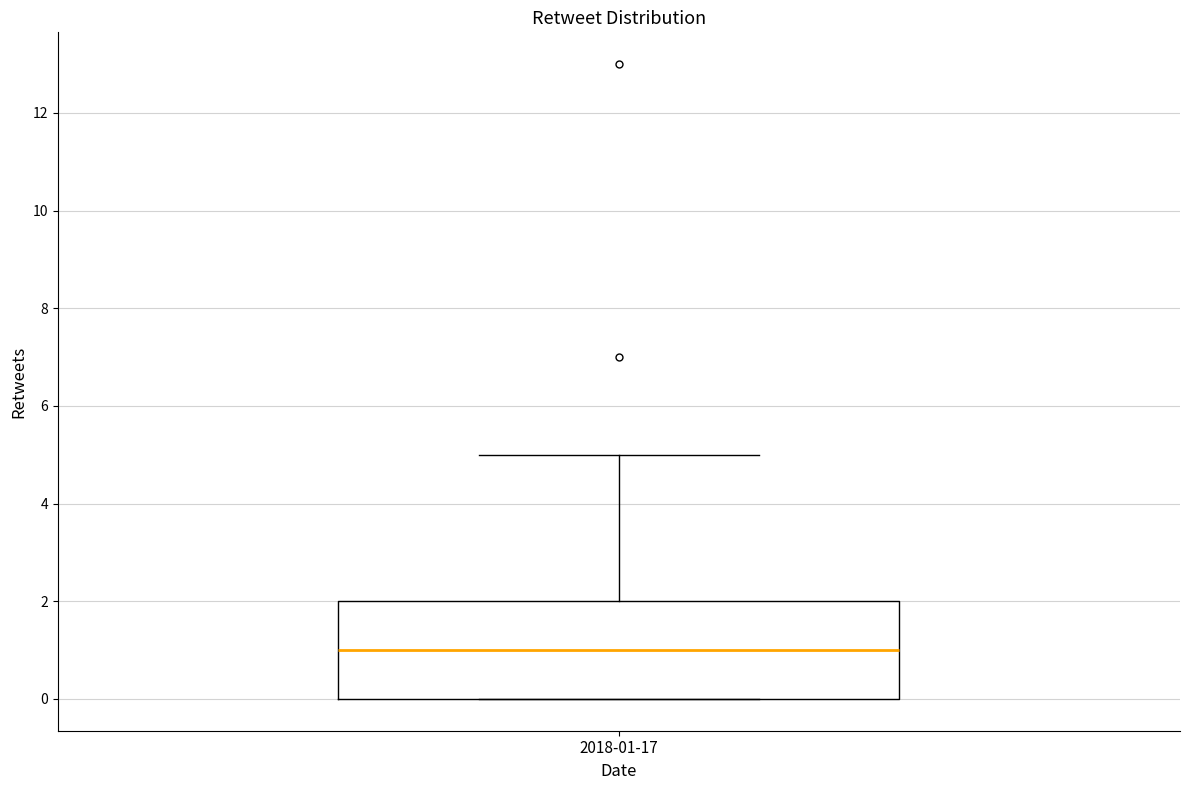

Read this box plot against the y-axis: the position of the median line, the range covered by the box, and the ends of both whiskers. The values are not printed on the chart, so give them approximately, as read against the axis.

median 1, box 0 to 2, whiskers 0 to 5